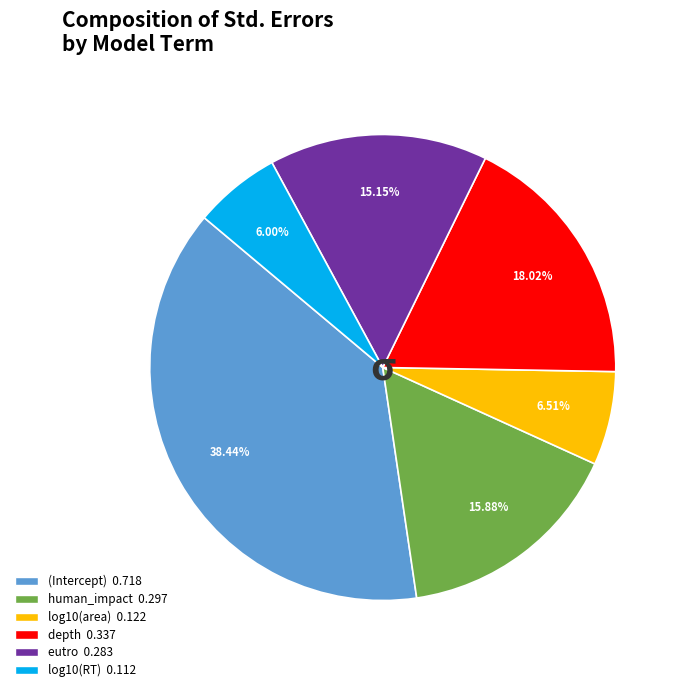

Count the number of slices in the pie.

6